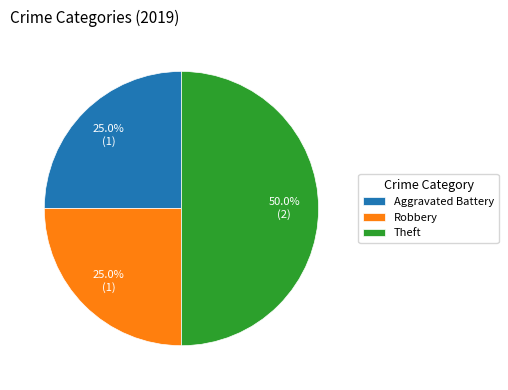

How many segments does this pie chart have?

3